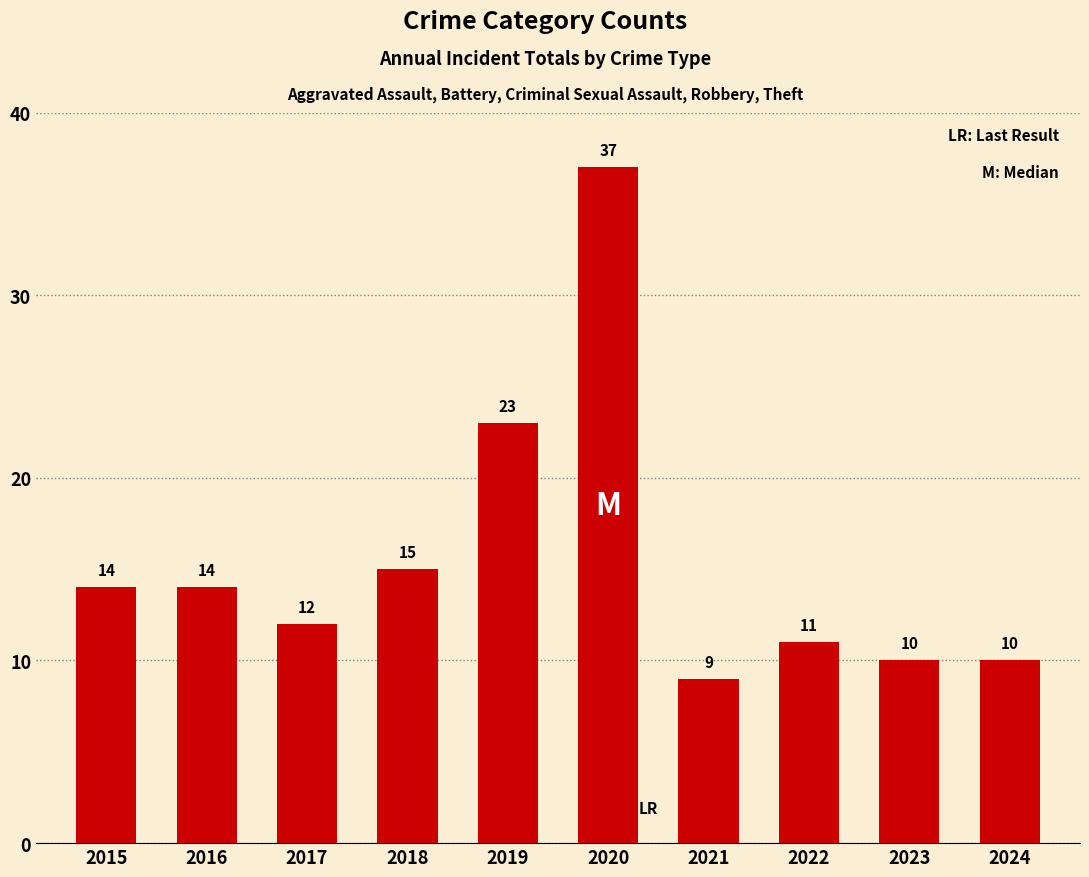

Which has a higher value, 2020 or 2015?

2020